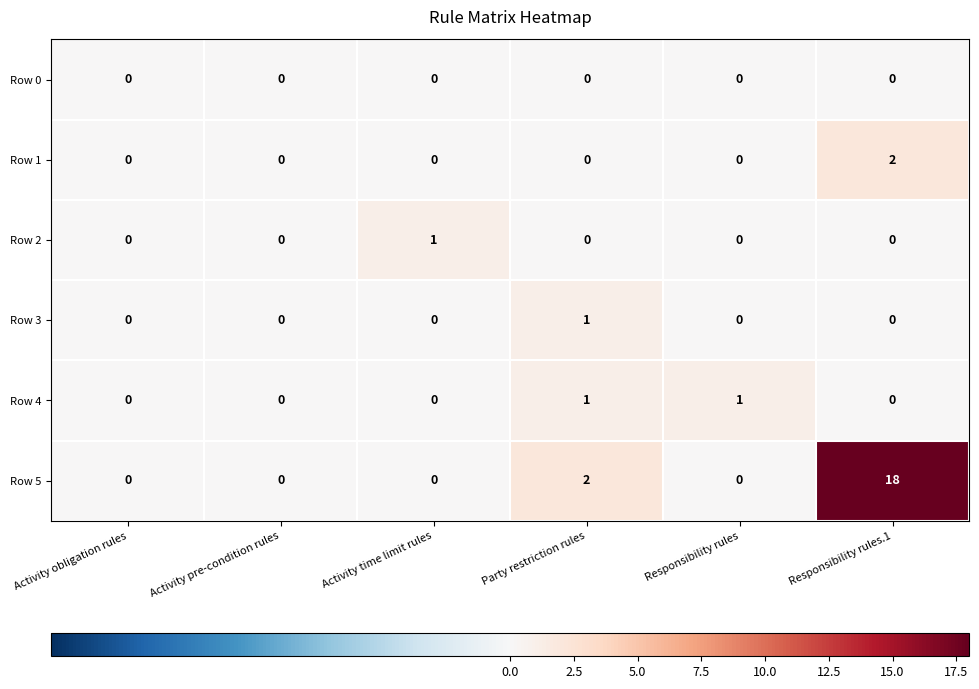

Which series has the widest spread of values?

Row 5